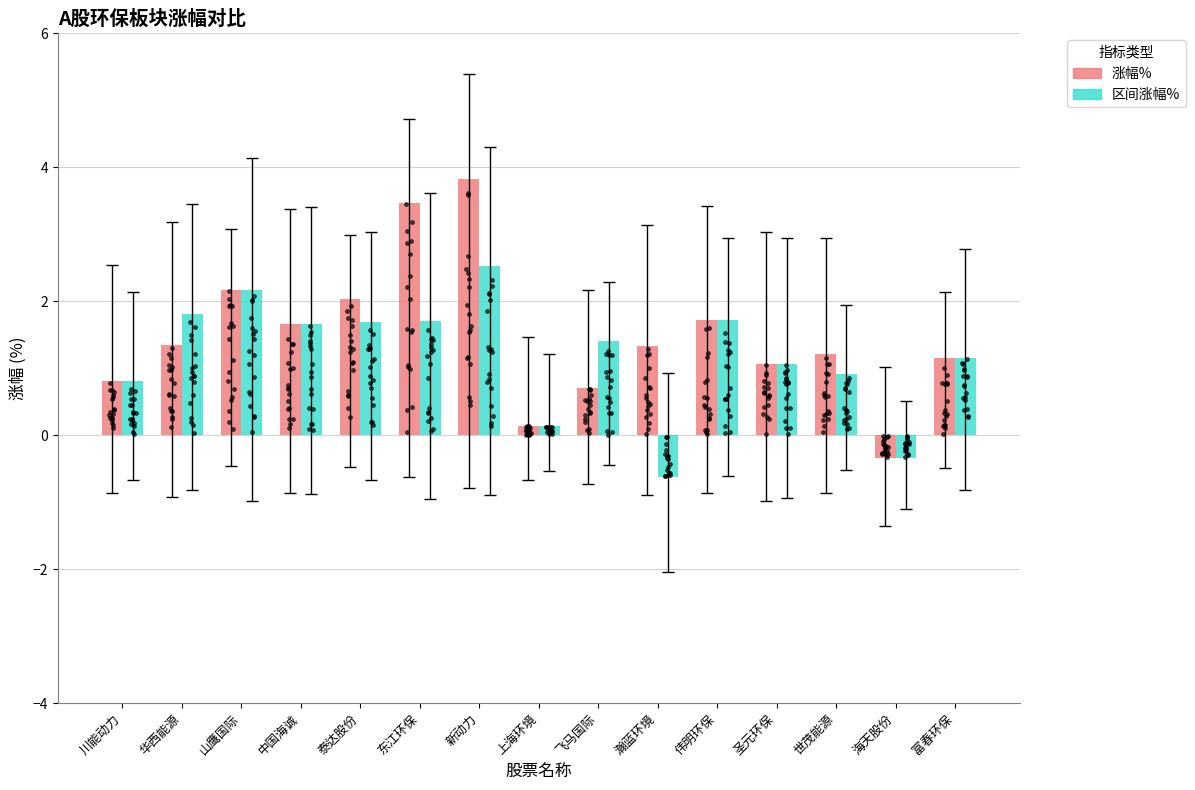

Which series has the largest total across all categories?

涨幅%